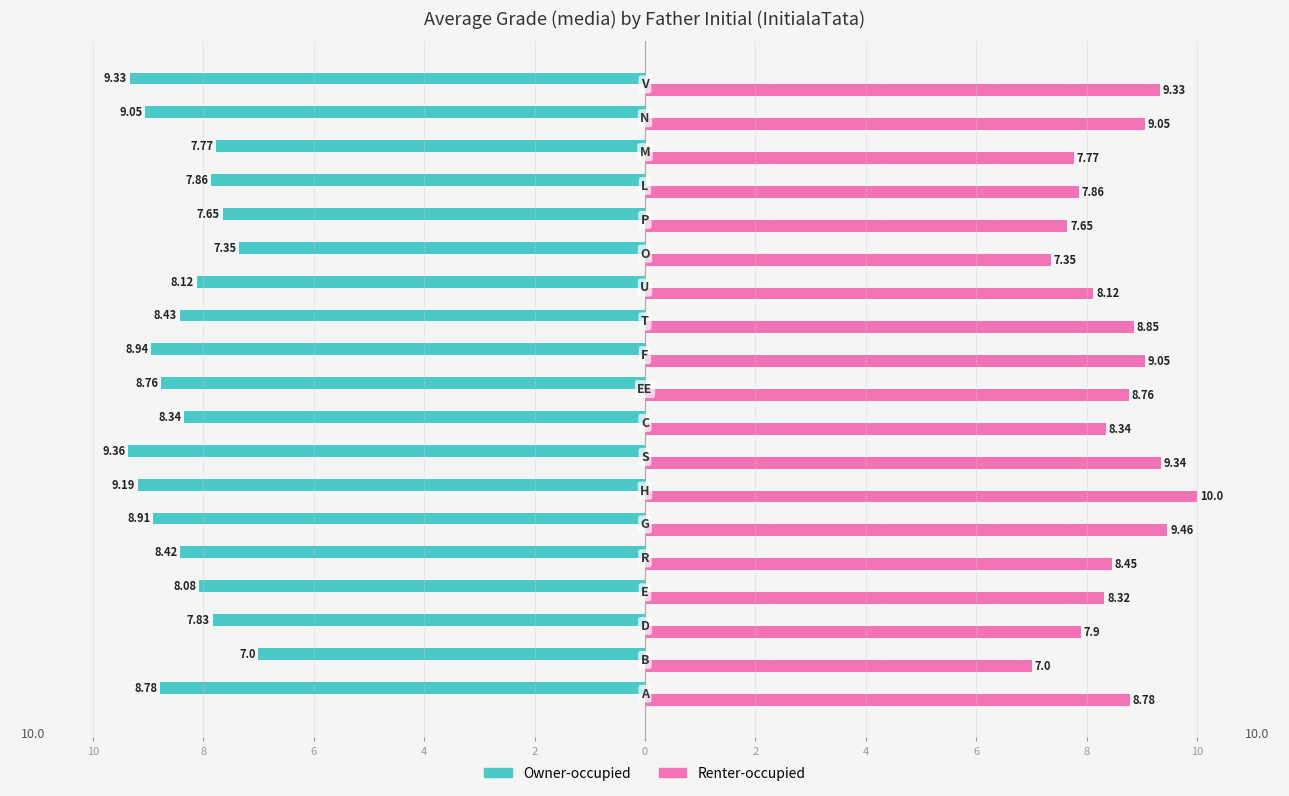

What are all the series names shown in the legend?

Owner-occupied, Renter-occupied